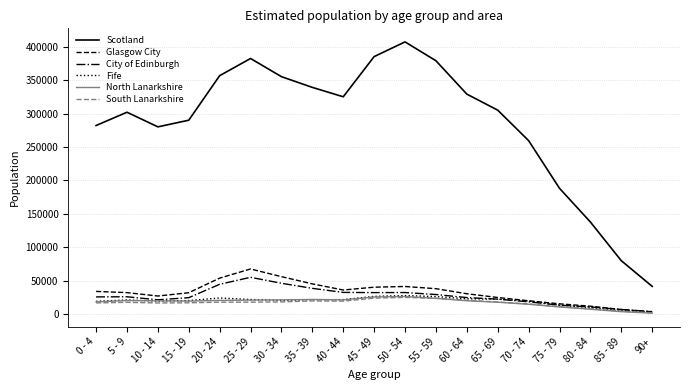

How many lines are shown in the chart?

6